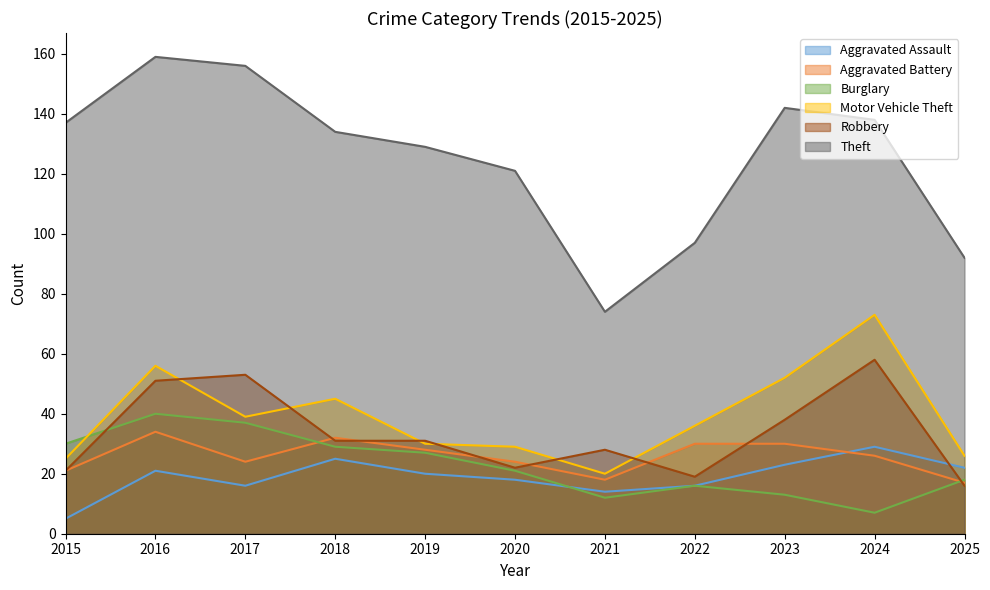

How many values in the Motor Vehicle Theft series are below 36?

5